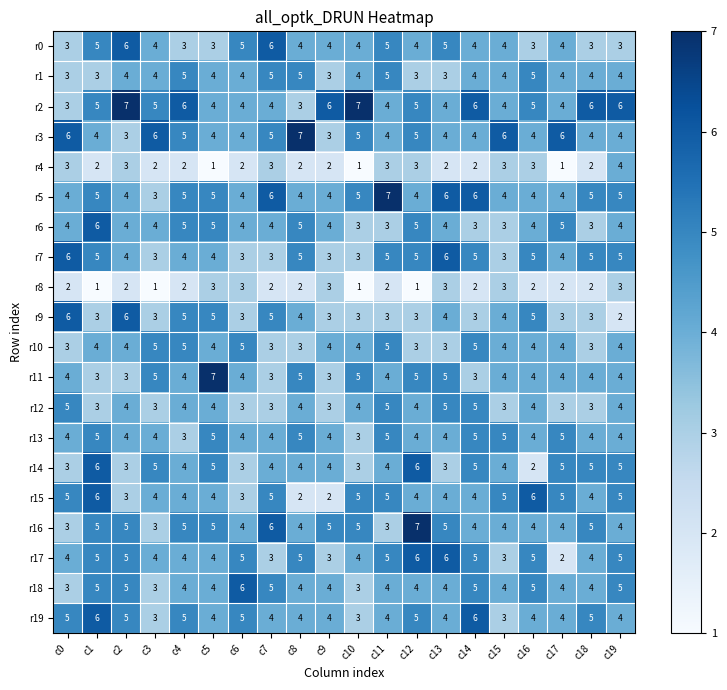

What is the approximate value of r7 at c14?

5